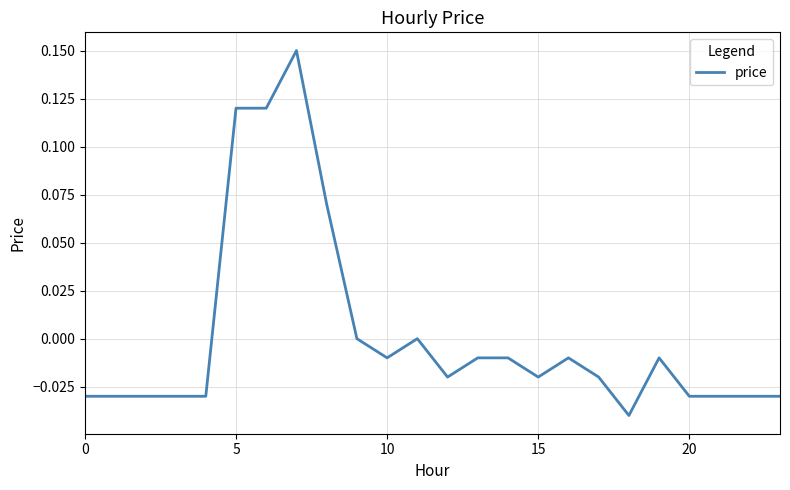

Reading right to left, extract all data points from this chart.

-0.0	-0.0	-0.0	-0.0	-0.0	-0.0	-0.0	-0.0	-0.0	-0.0	-0.0	-0.0	0.0	-0.0	0.0	0.1	0.1	0.1	0.1	-0.0	-0.0	-0.0	-0.0	-0.0